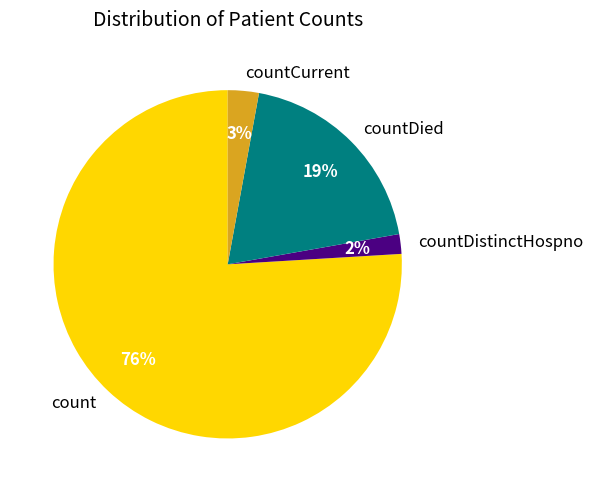

To the nearest percent, what is the difference between the largest and smallest slice percentages?

74%